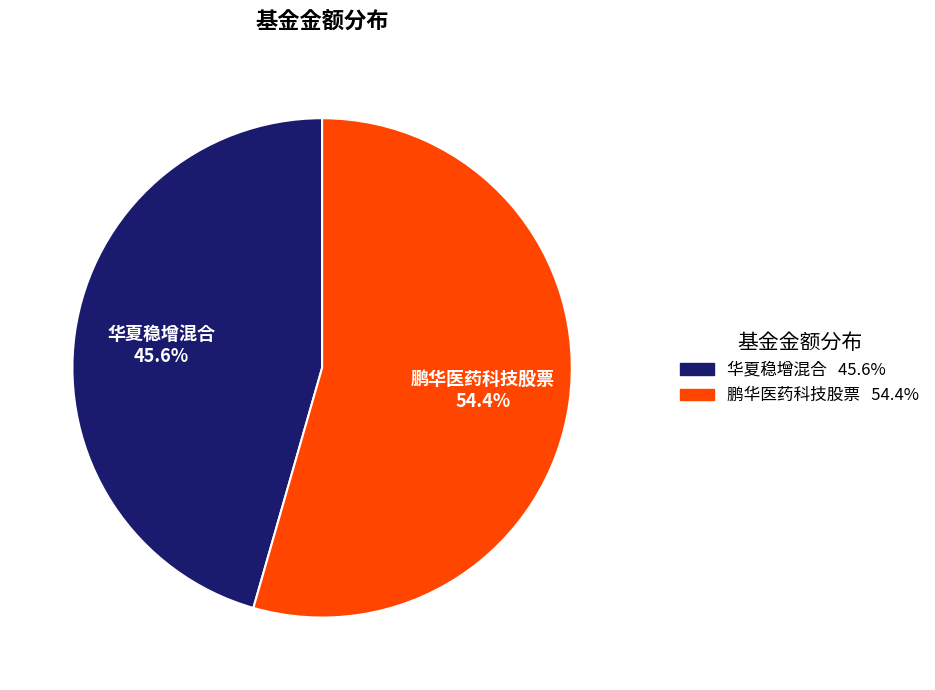

True or false: 华夏稳增混合 accounts for 55% of the total.

False